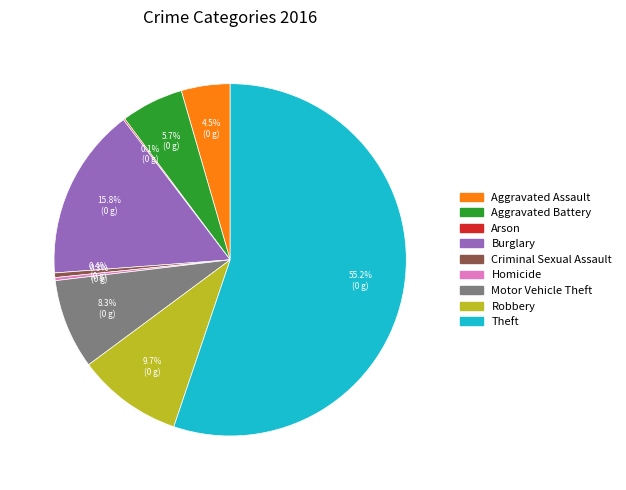

What is the ratio of the value at Theft to the value at Motor Vehicle Theft?

6.7